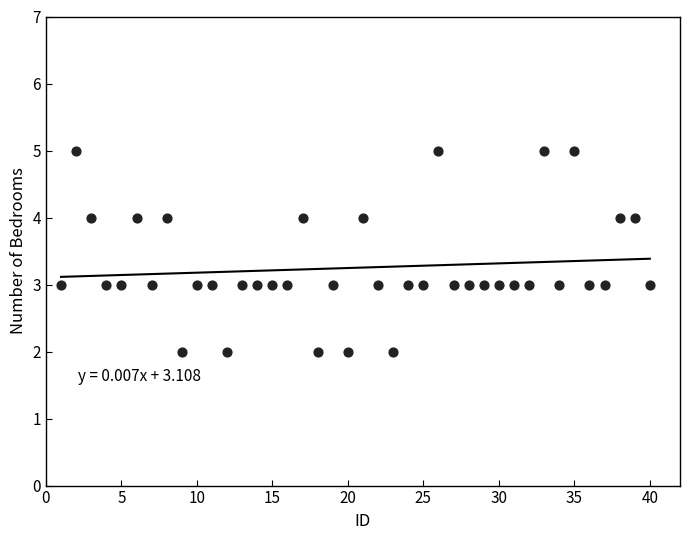

What is the range of X values (max minus min)?

39